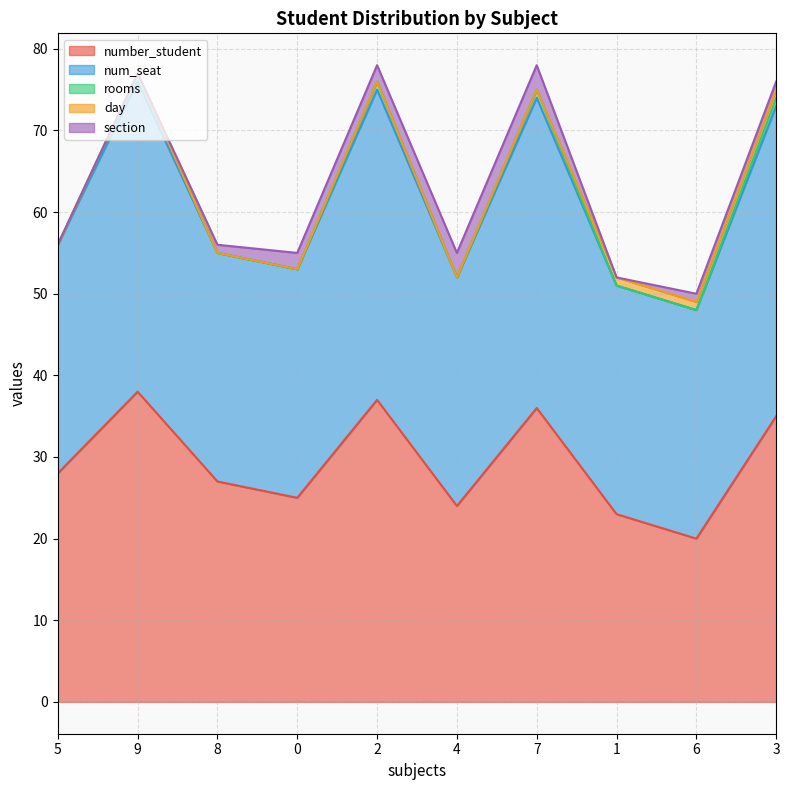

True or false: num_seat and number_student intersect in this chart.

False